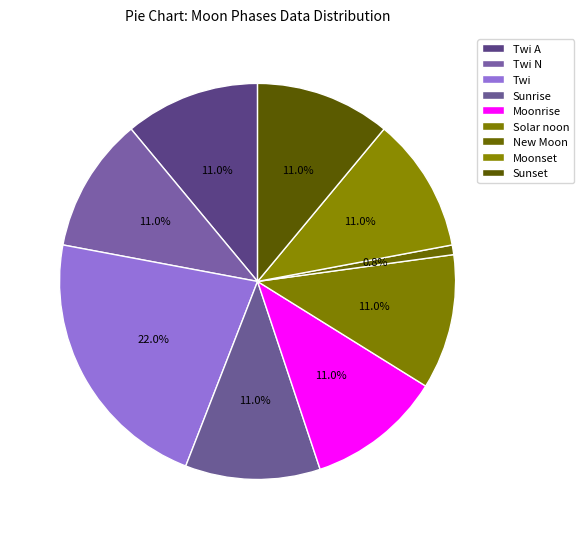

Is there any slice that represents more than half of the pie?

No